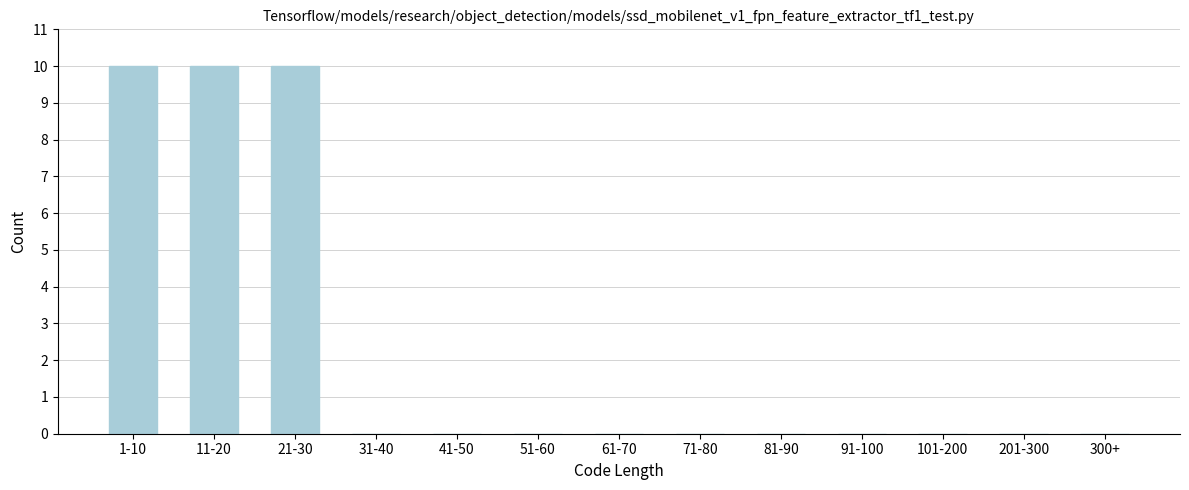

Reading left to right, what are all the values shown in this chart?

1-10=10	11-20=10	21-30=10	31-40=0	41-50=0	51-60=0	61-70=0	71-80=0	81-90=0	91-100=0	101-200=0	201-300=0	300+=0